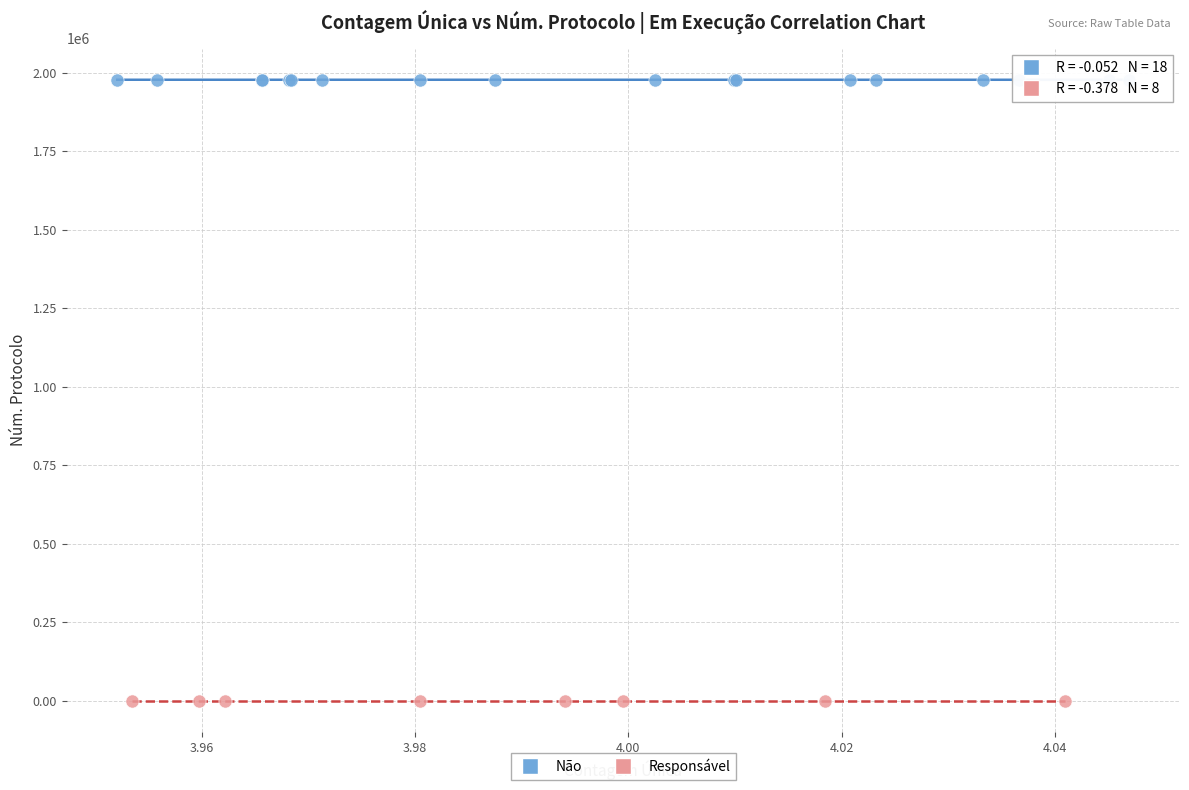

Which series has the widest spread of Y values?

Não